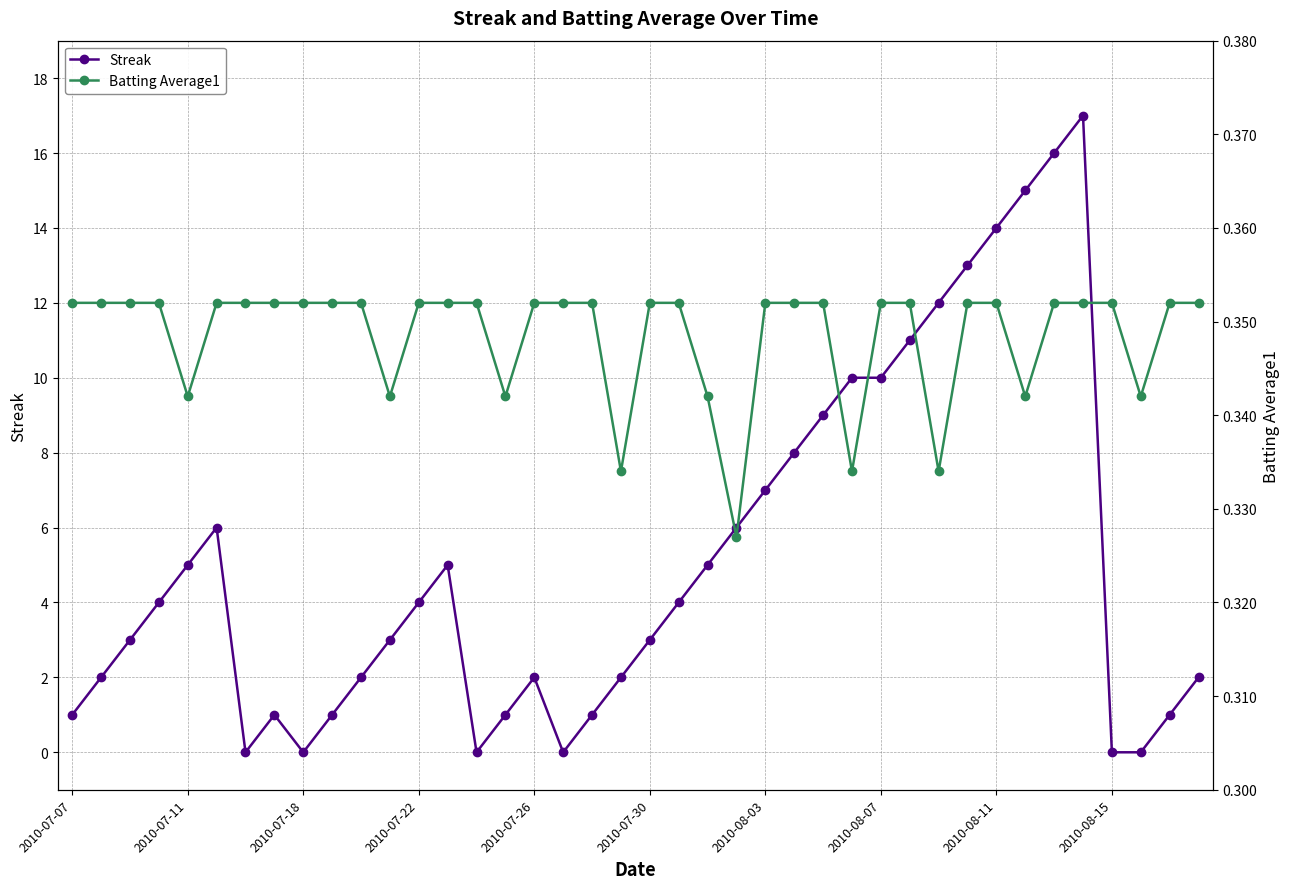

Count the Batting Average1 values in the range 0 to 1.

40